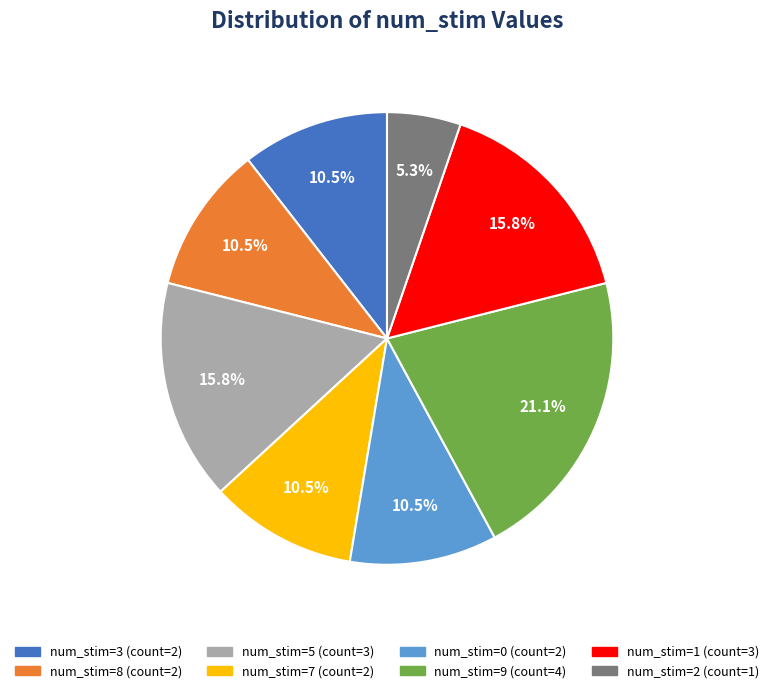

How many slices are in this pie chart?

8